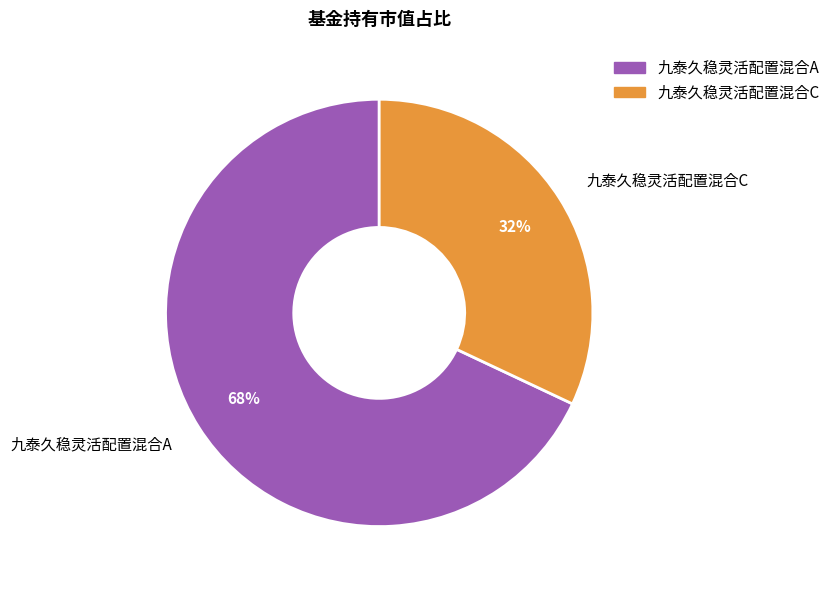

Is it true that 九泰久稳灵活配置混合C is 32% of the pie?

True